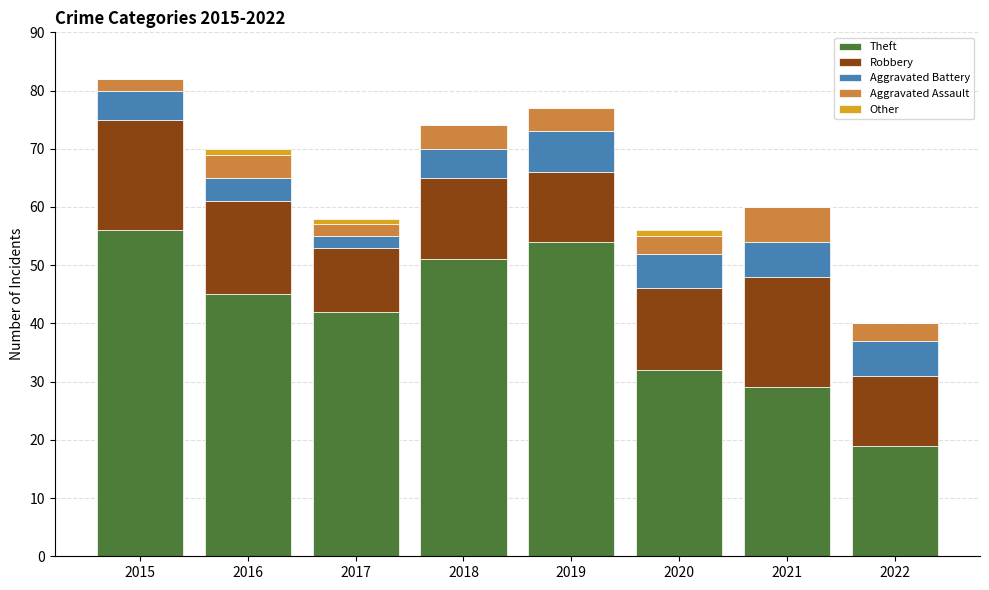

What is the total value across all series at 2019?

77